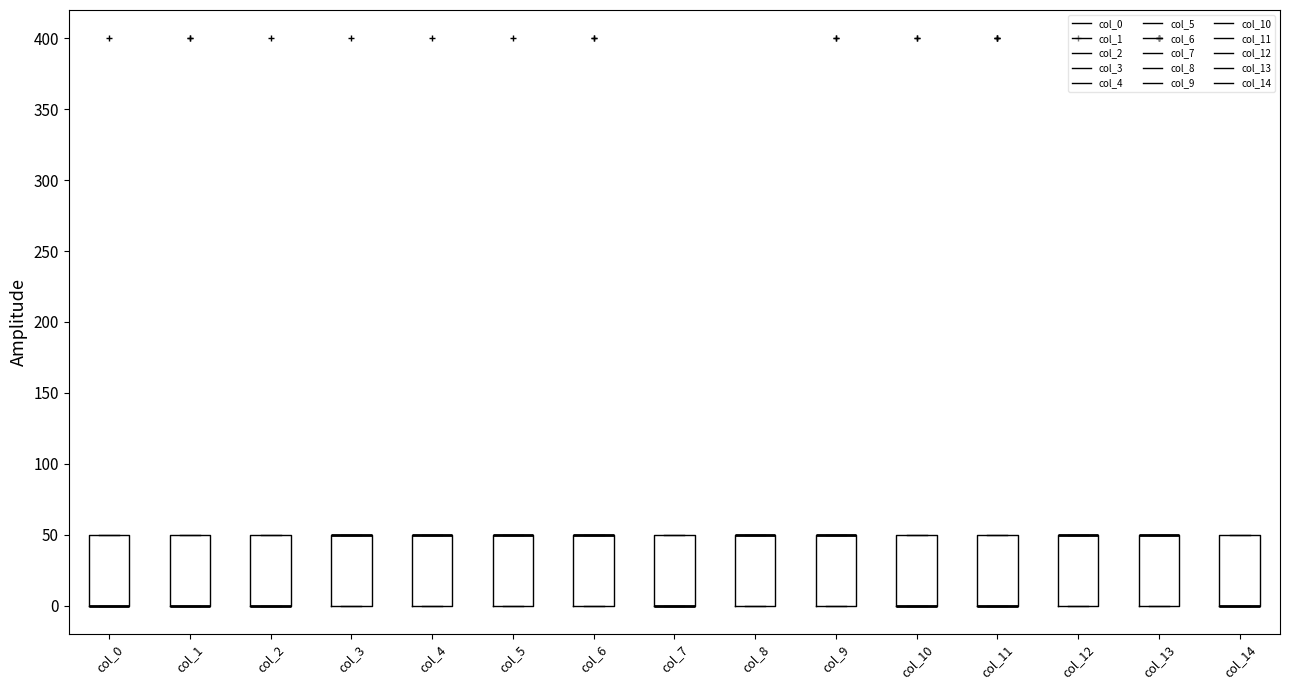

Reading left to right, transcribe this box plot: for each box, give where its median line is, the range the box spans, and where its two whiskers end, as read against the y-axis. The values are not printed on the chart, so give them approximately, as read against the axis.

col_0: median 0 (drawn on the box's lower edge), box 0 to 50, whiskers 0 to 50
col_1: median 0 (drawn on the box's lower edge), box 0 to 50, whiskers 0 to 50
col_2: median 0 (drawn on the box's lower edge), box 0 to 50, whiskers 0 to 50
col_3: median 50 (drawn on the box's upper edge), box 0 to 50, whiskers 0 to 50
col_4: median 50 (drawn on the box's upper edge), box 0 to 50, whiskers 0 to 50
col_5: median 50 (drawn on the box's upper edge), box 0 to 50, whiskers 0 to 50
col_6: median 50 (drawn on the box's upper edge), box 0 to 50, whiskers 0 to 50
col_7: median 0 (drawn on the box's lower edge), box 0 to 50, whiskers 0 to 50
col_8: median 50 (drawn on the box's upper edge), box 0 to 50, whiskers 0 to 50
col_9: median 50 (drawn on the box's upper edge), box 0 to 50, whiskers 0 to 50
col_10: median 0 (drawn on the box's lower edge), box 0 to 50, whiskers 0 to 50
col_11: median 0 (drawn on the box's lower edge), box 0 to 50, whiskers 0 to 50
col_12: median 50 (drawn on the box's upper edge), box 0 to 50, whiskers 0 to 50
col_13: median 50 (drawn on the box's upper edge), box 0 to 50, whiskers 0 to 50
col_14: median 0 (drawn on the box's lower edge), box 0 to 50, whiskers 0 to 50